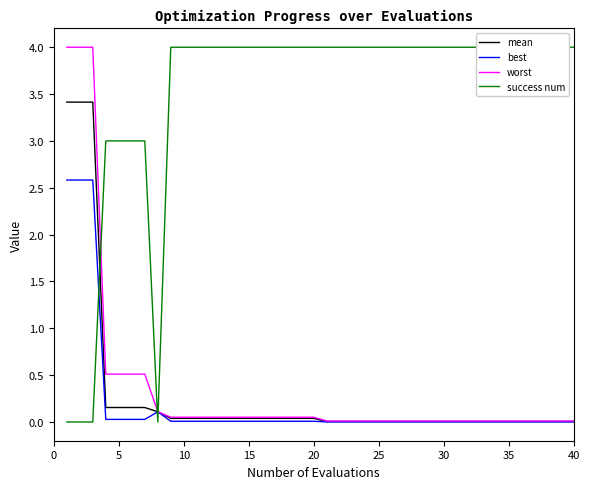

True or false: mean has a value of 0.0 at 15.

True